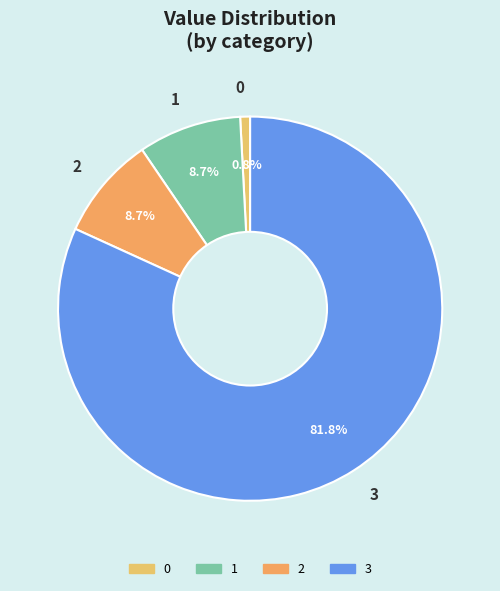

Count the number of slices in the pie.

4